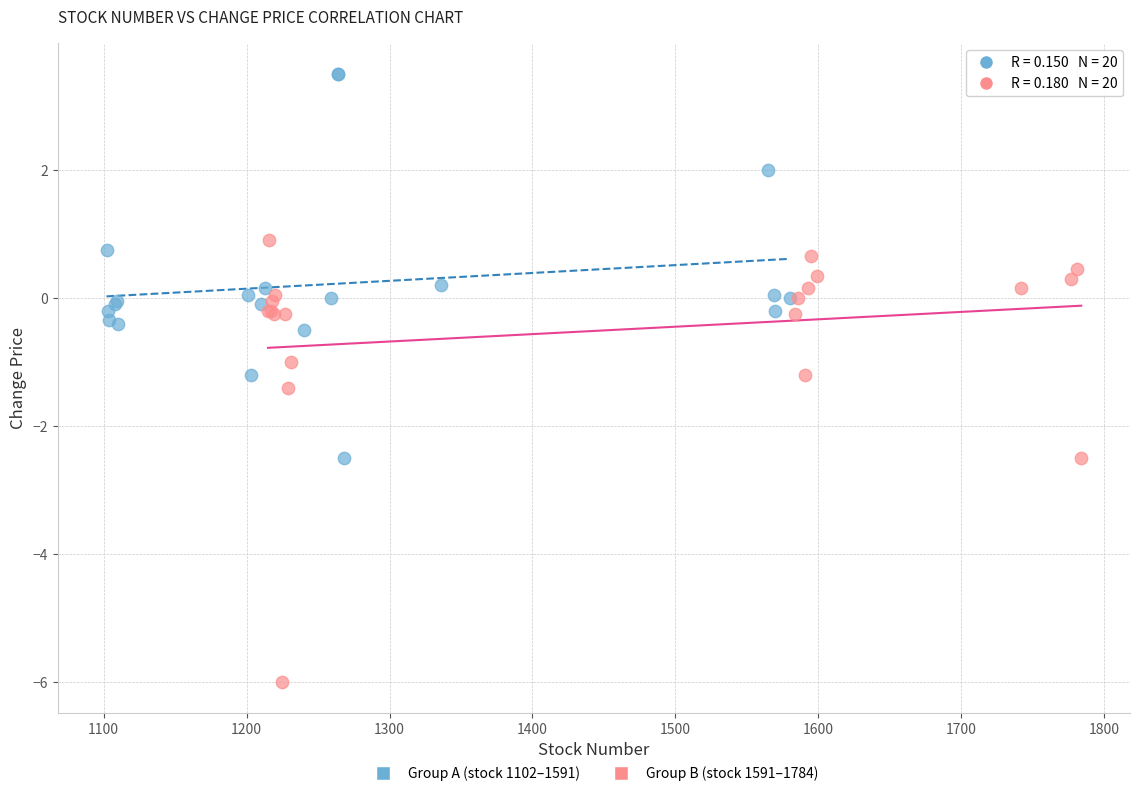

Which series reaches the maximum Y coordinate?

Group A (stock 1102–1591)